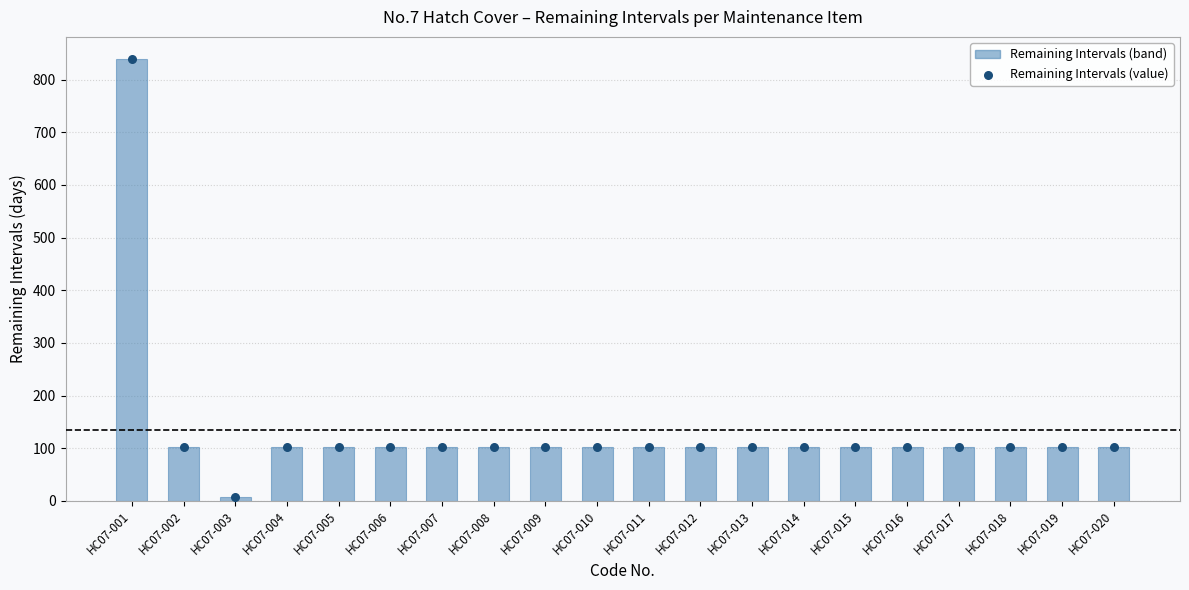

At how many categories does at least one series exceed 739?

1